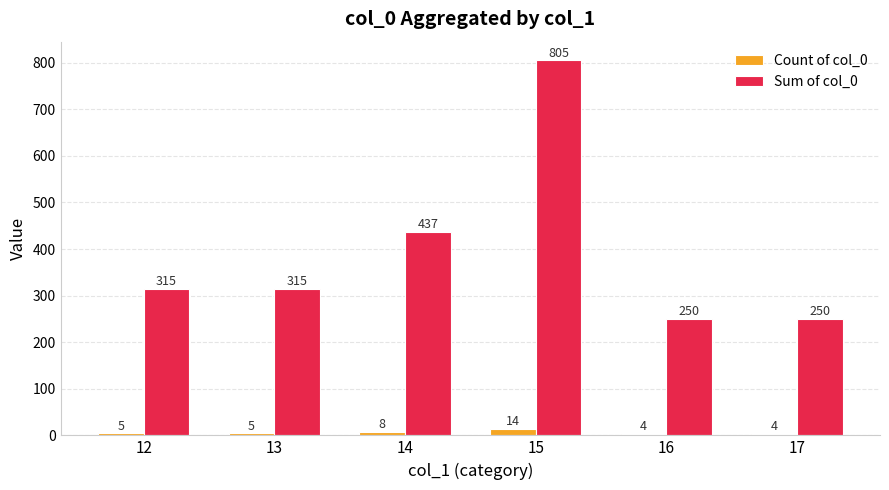

List the series in order of their overall mean, highest first.

Sum of col_0, Count of col_0